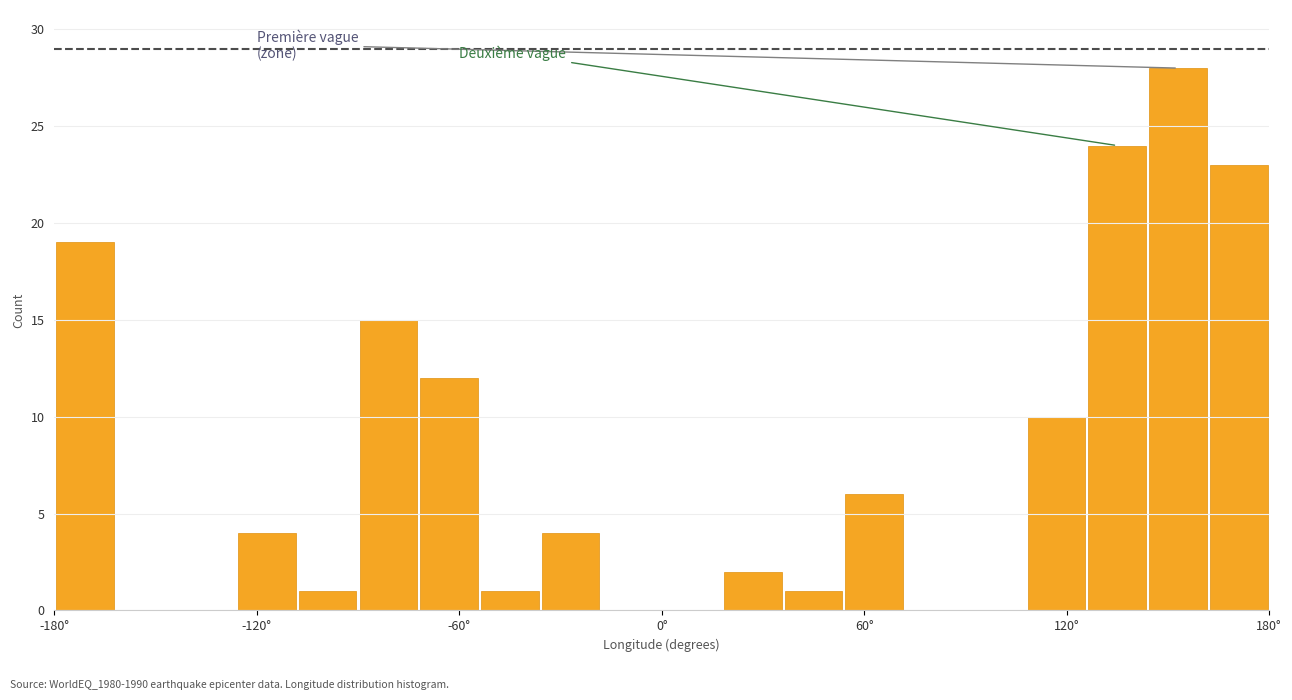

Read against the x-axis, roughly where is the centre of the tallest bar?

150